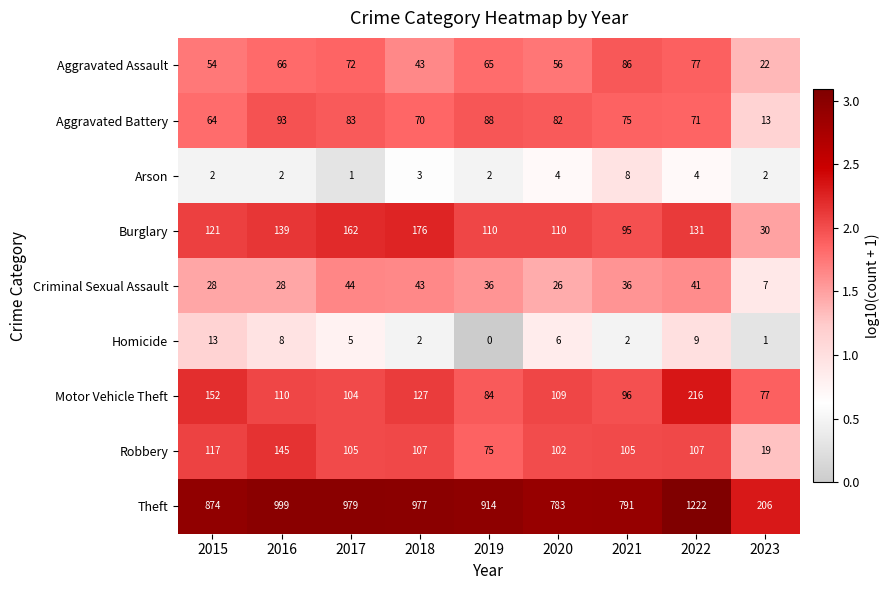

Is it true that Homicide equals 4 at 2021?

False